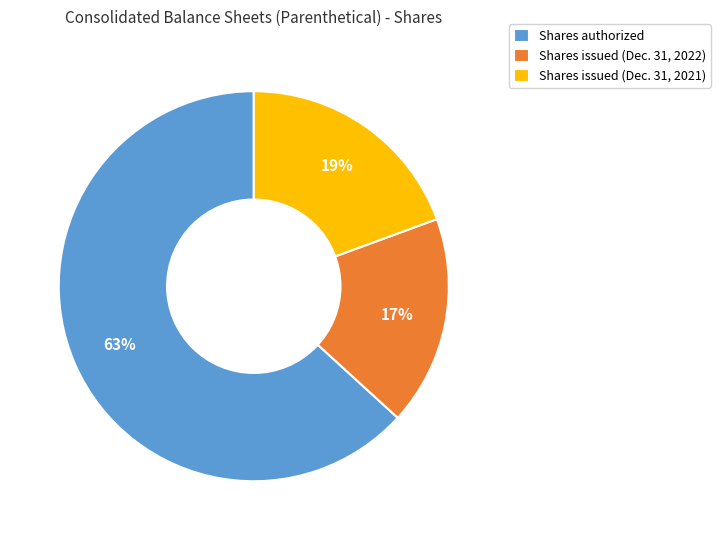

To the nearest percent, what is the difference between the largest and smallest slice percentages?

46%